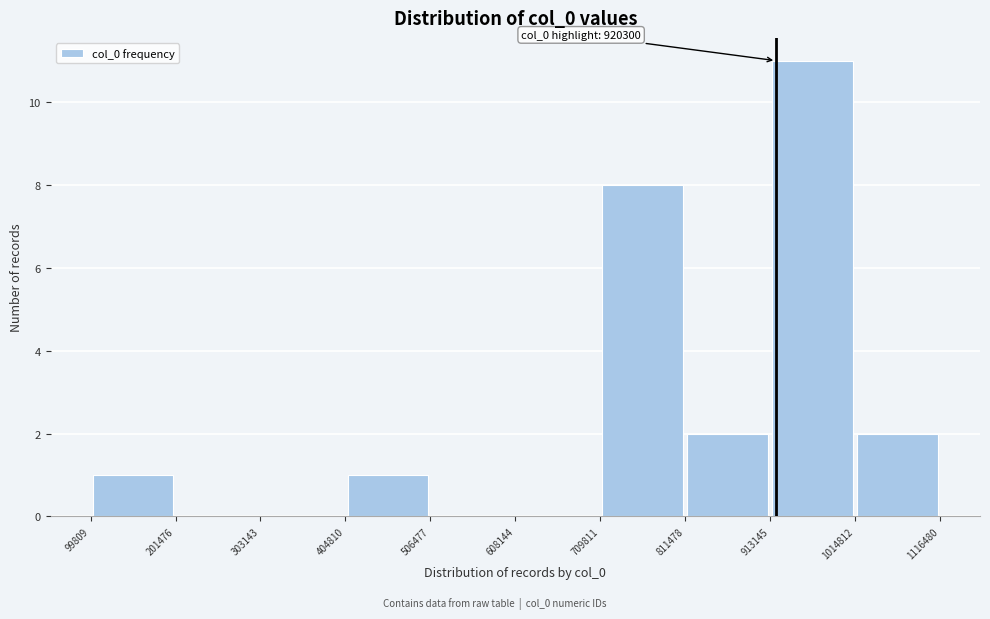

Which range on the x-axis has the tallest bar?

913145 to 1014812